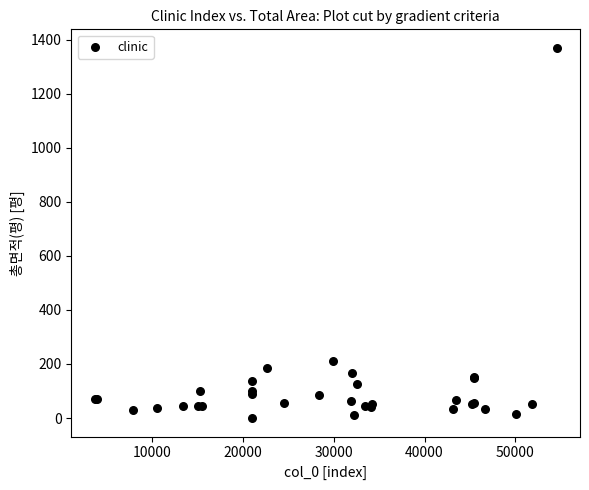

What Y value in the scatter plot is closest to 684?

209.3